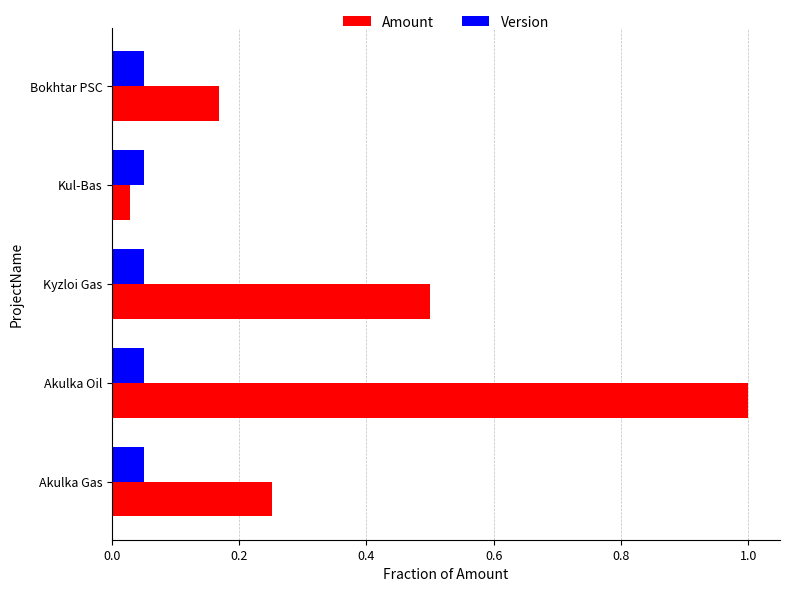

Where is Amount nearest to the value 0?

Kul-Bas